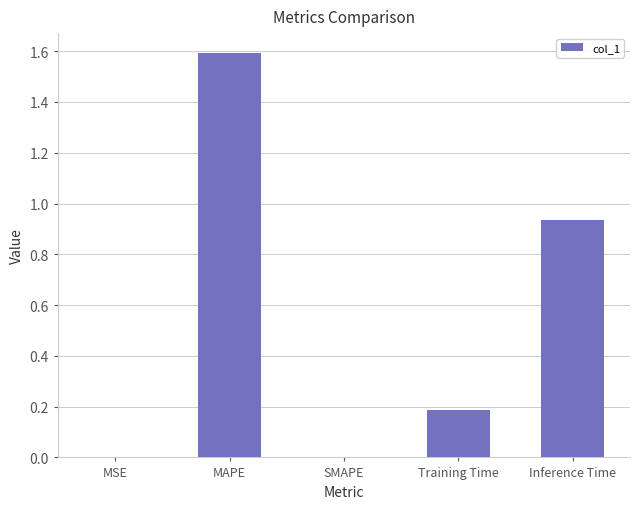

What is the sum of the values at Training Time and Inference Time?

1.1